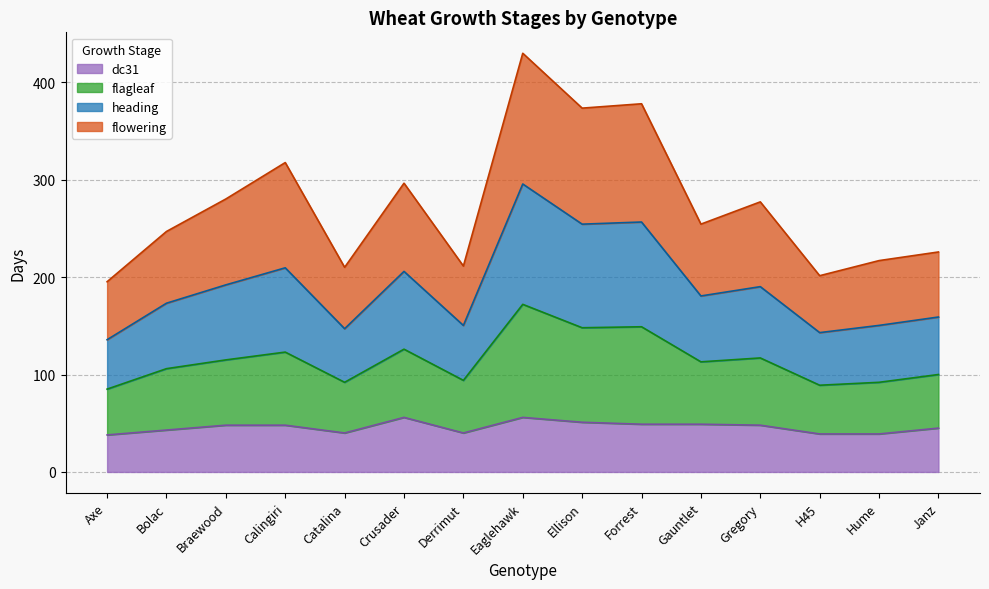

Which series has the largest range (max minus min)?

flowering